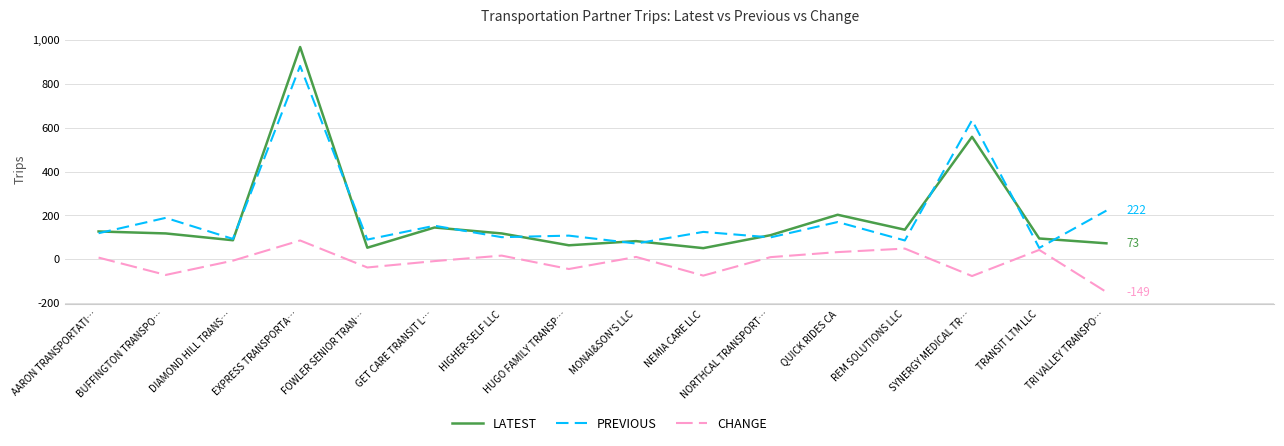

Which series changed the most between BUFFINGTON TRANSPO… and HUGO FAMILY TRANSP…?

PREVIOUS